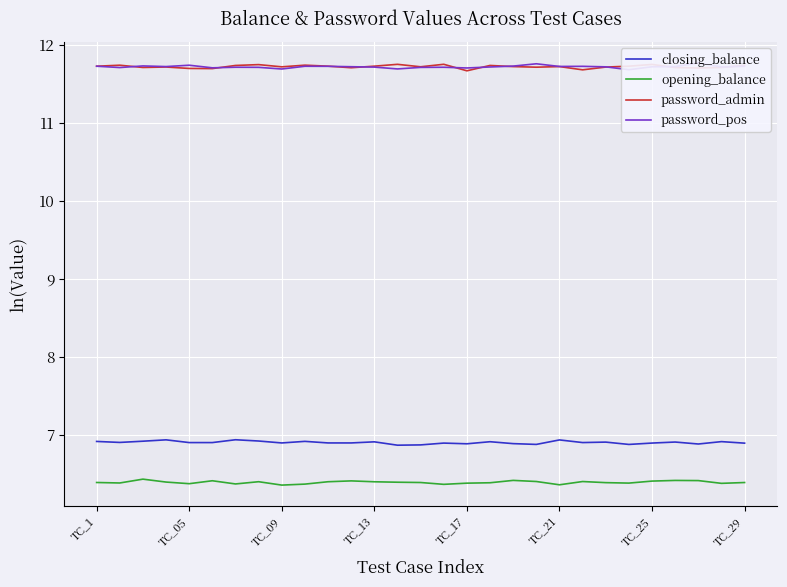

True or false: closing_balance and password_admin cross at least once.

False